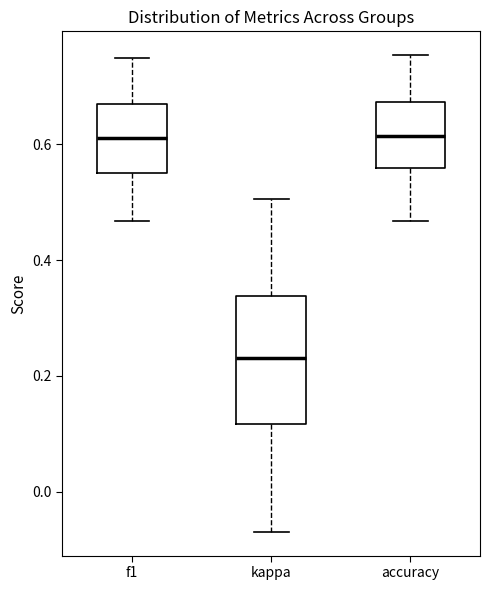

Which box's median line is the lowest?

kappa